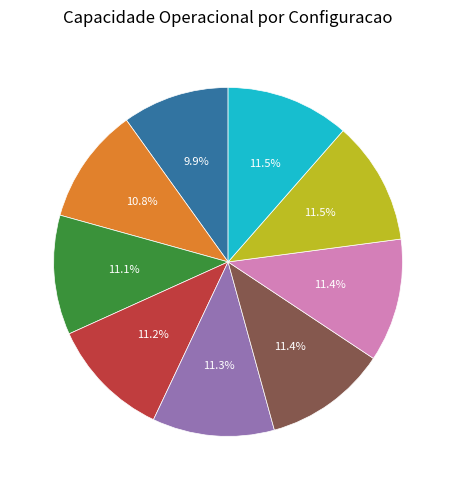

What percentage do 2 and 4 together represent?

22.4%